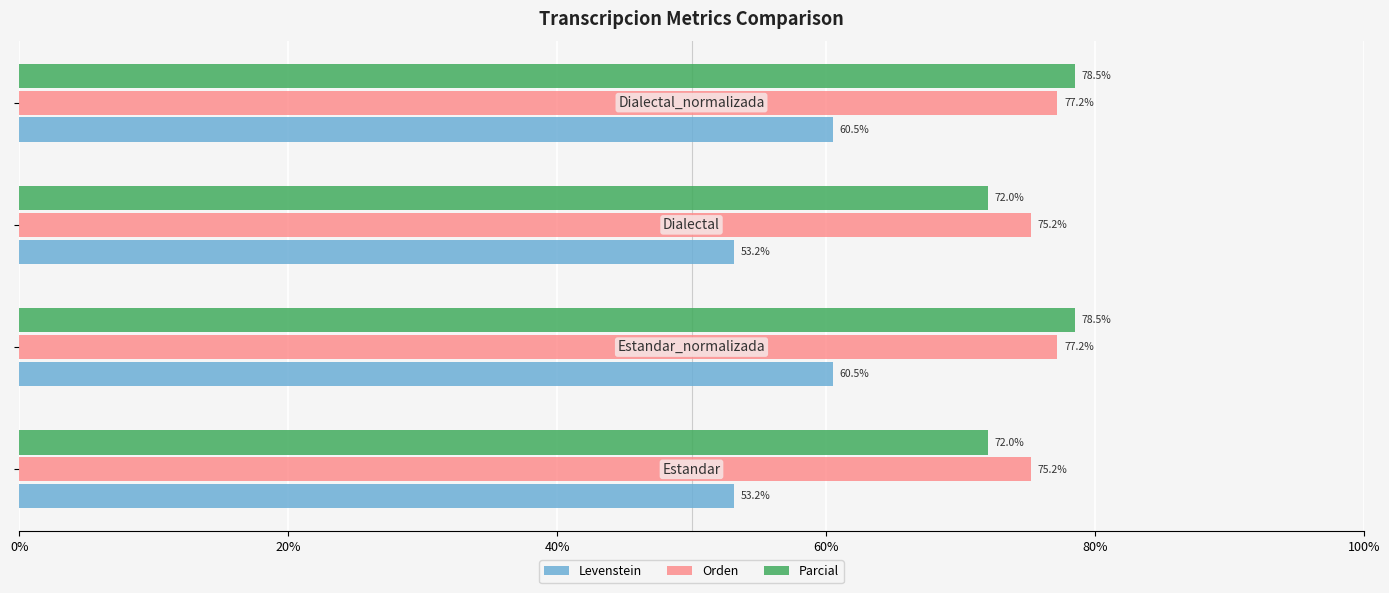

List the series in order of their peak value, lowest first.

Levenstein, Orden, Parcial